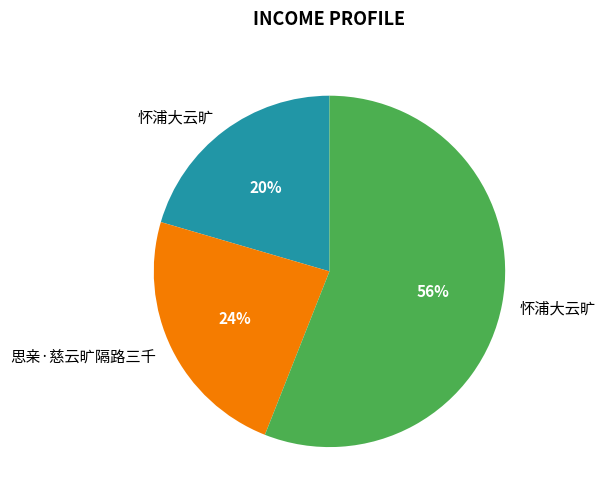

Does any single category account for the majority?

Yes